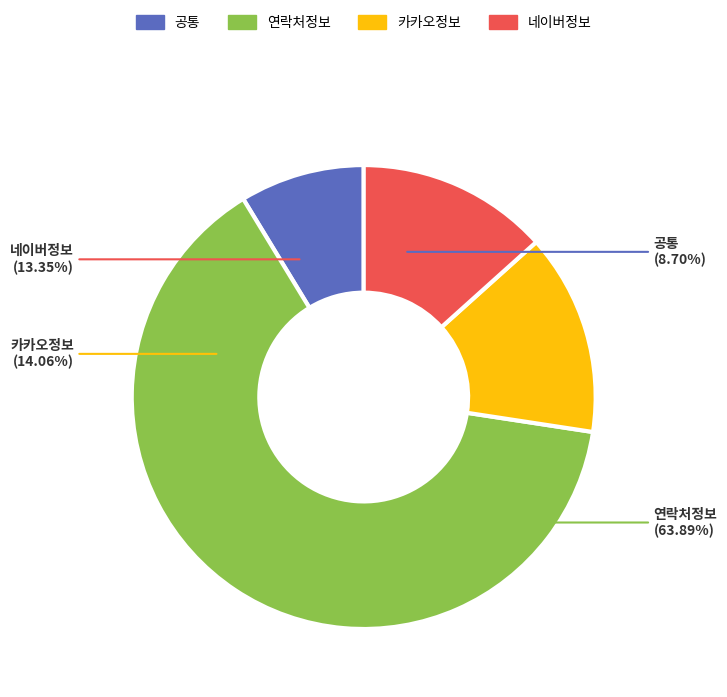

True or false: 연락처정보 accounts for 87% of the total.

False